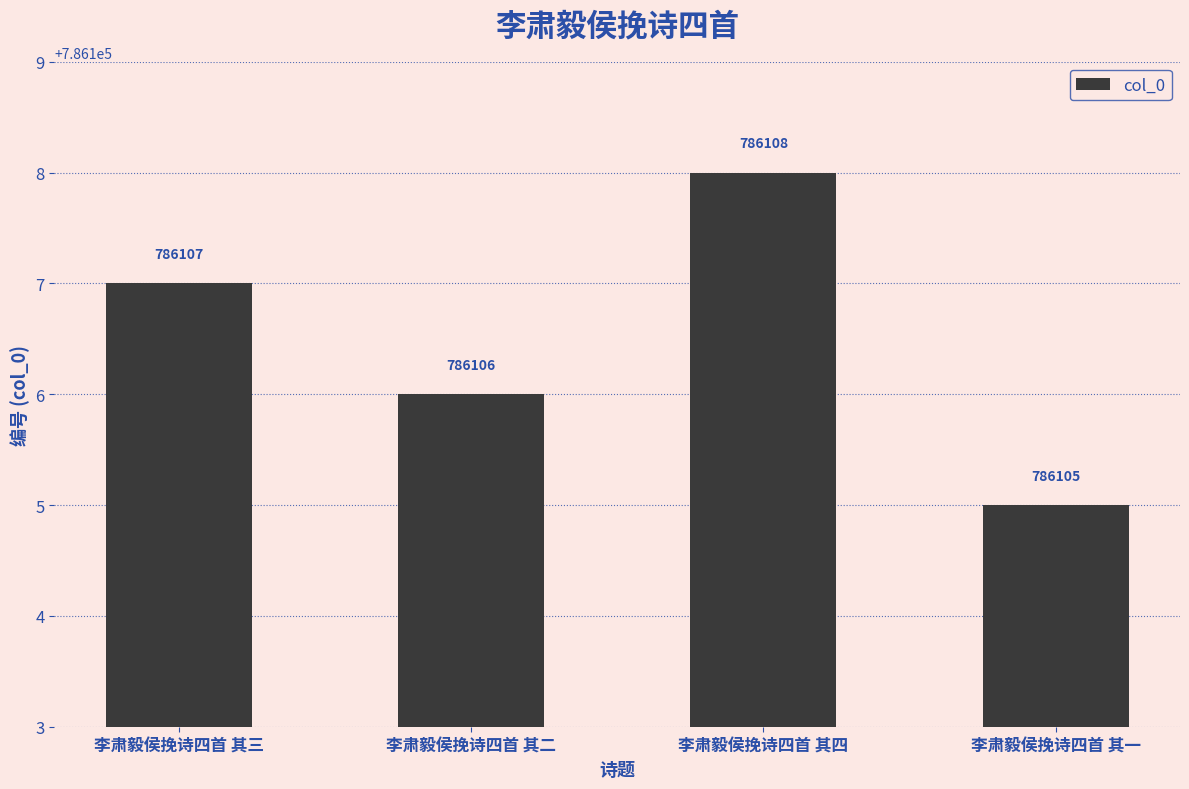

What is the label of the 4th bar from the left?

李肃毅侯挽诗四首 其一